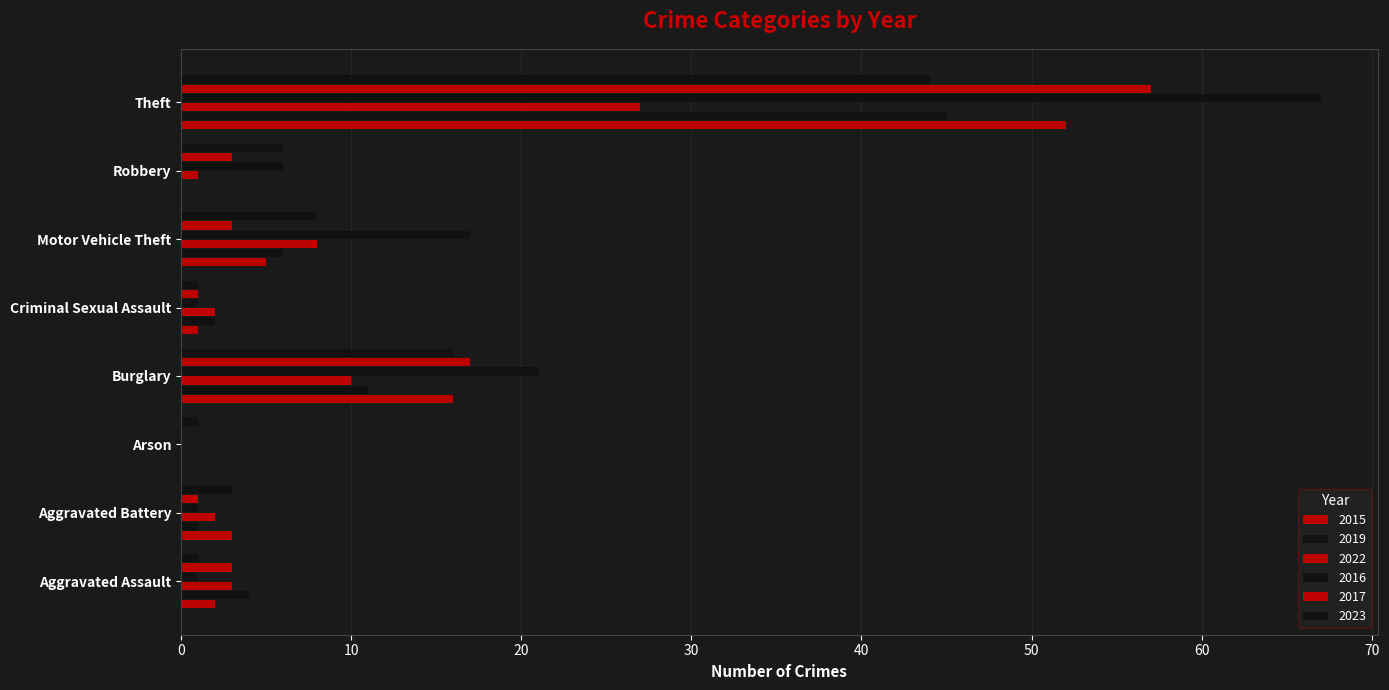

What position from the right is Criminal Sexual Assault?

4